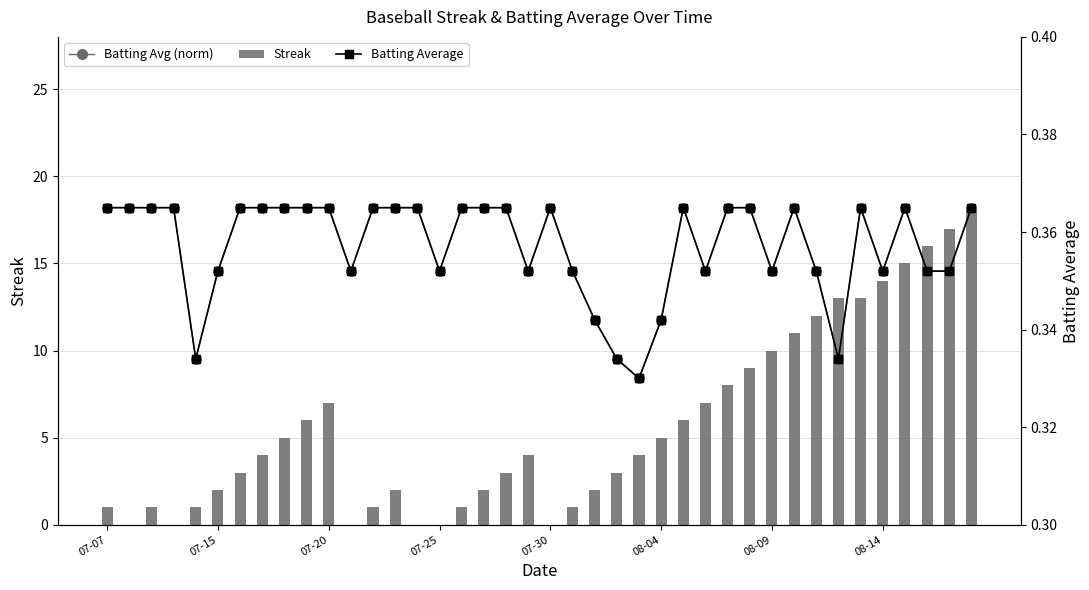

The Streak series shows 3 at 08-04. True or false?

False